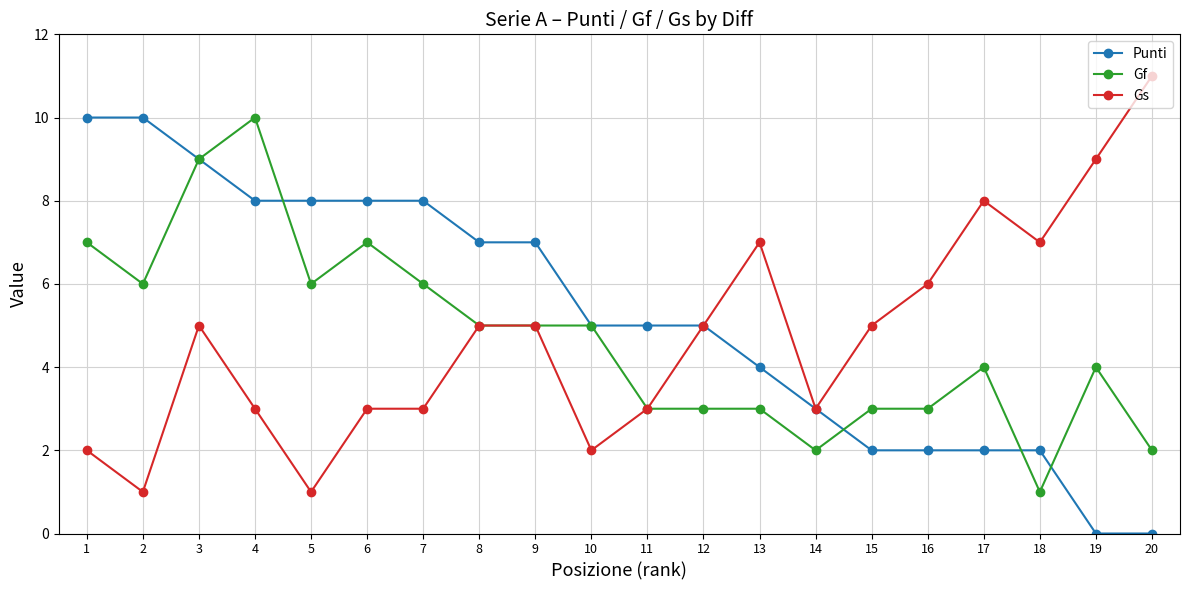

Which series changed the most between 1 and 3?

Gs